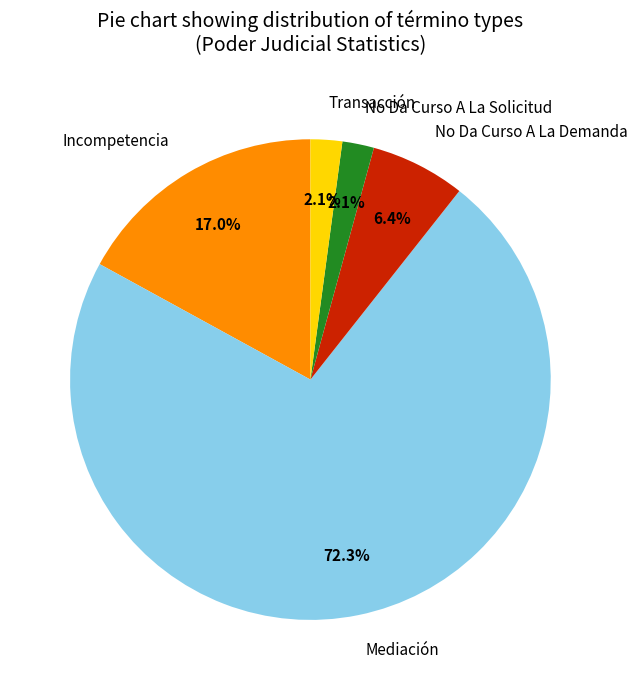

To the nearest percent, what is the difference between the largest and smallest slice percentages?

70%